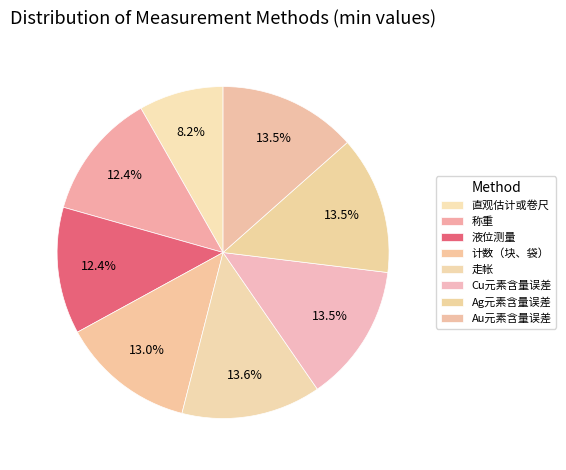

Which slice is the largest?

走帐